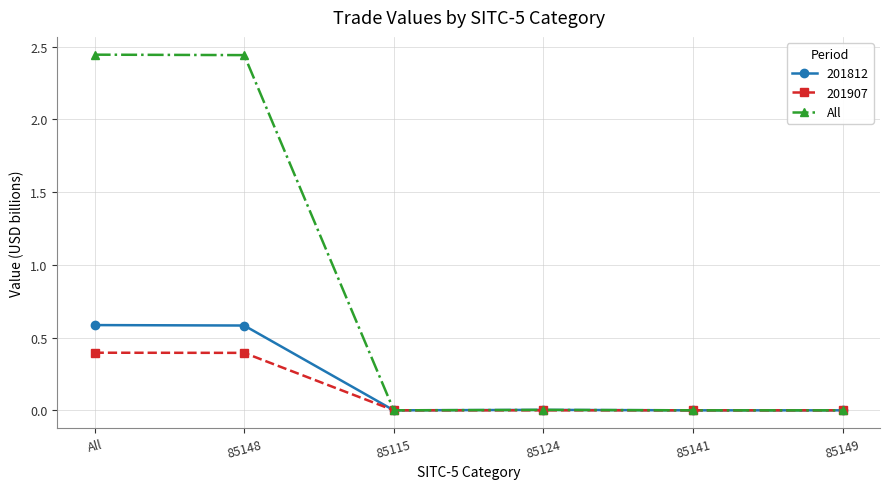

Rank the series by their maximum value, from highest to lowest.

All, 201812, 201907